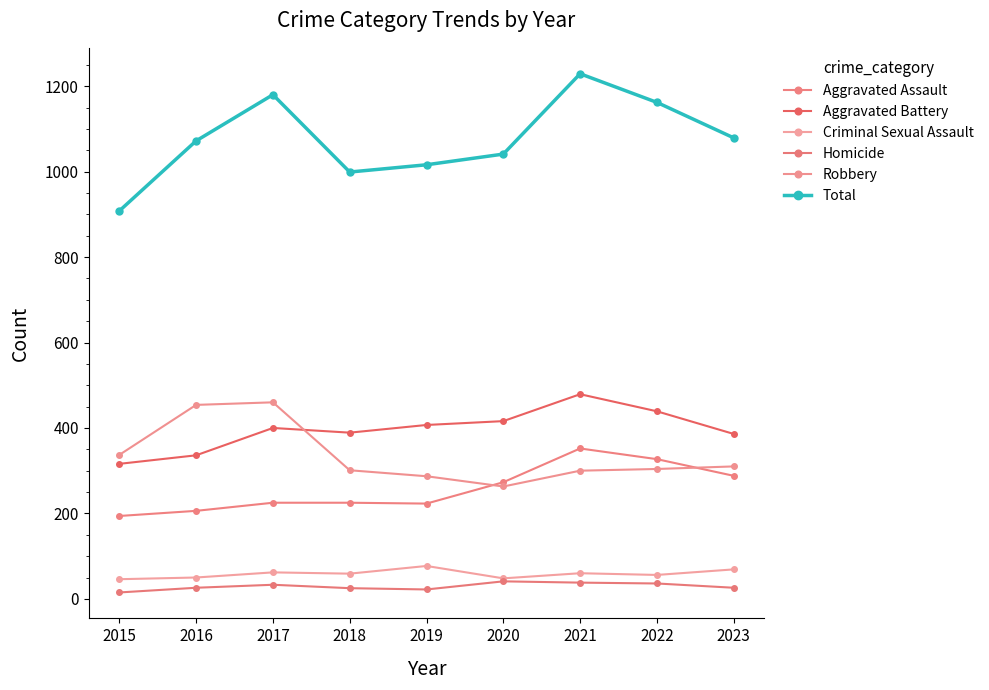

The value of Homicide at 2023 is 26. True or false?

True